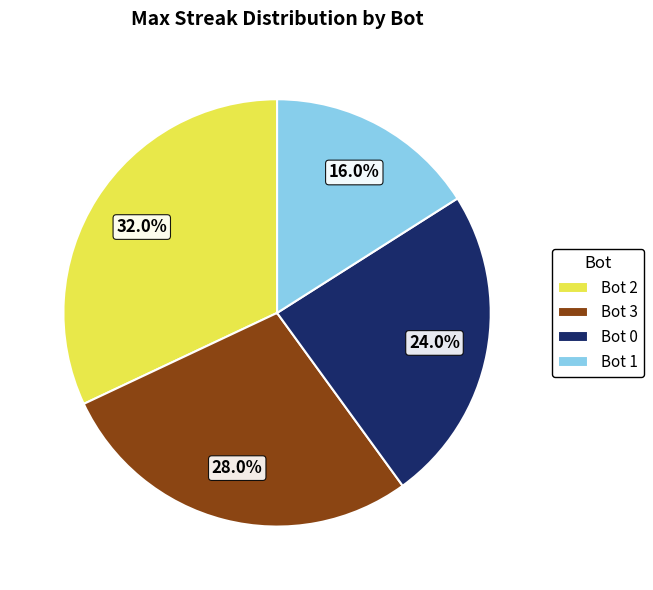

Is there a majority slice in this chart?

No